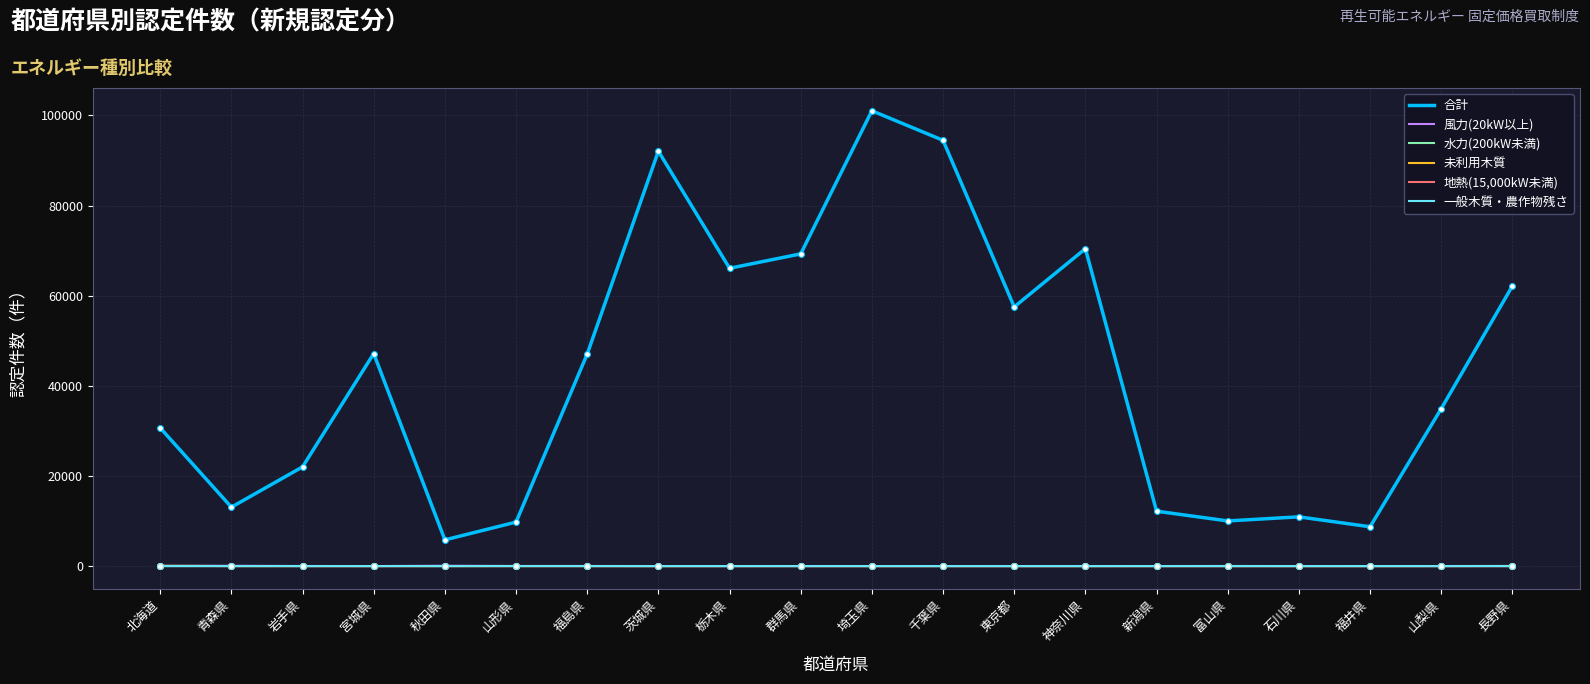

At how many categories does at least one series exceed 60351?

7